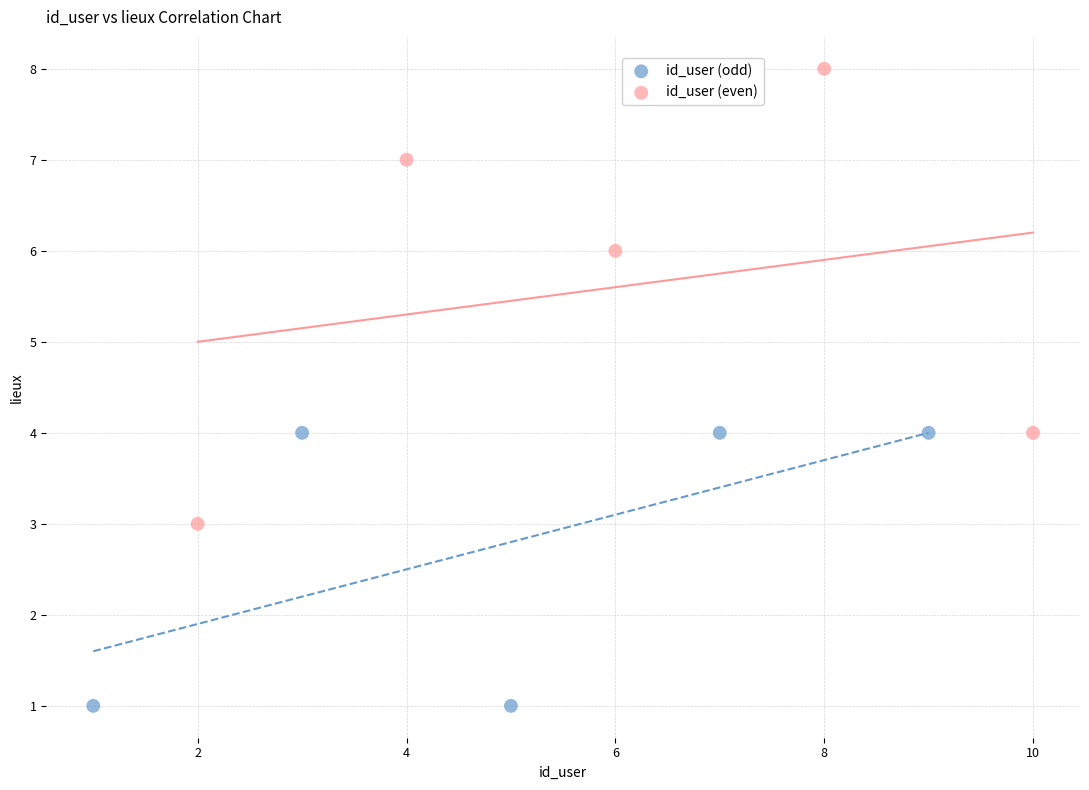

What are all the series names shown in the legend?

id_user (odd), id_user (even)